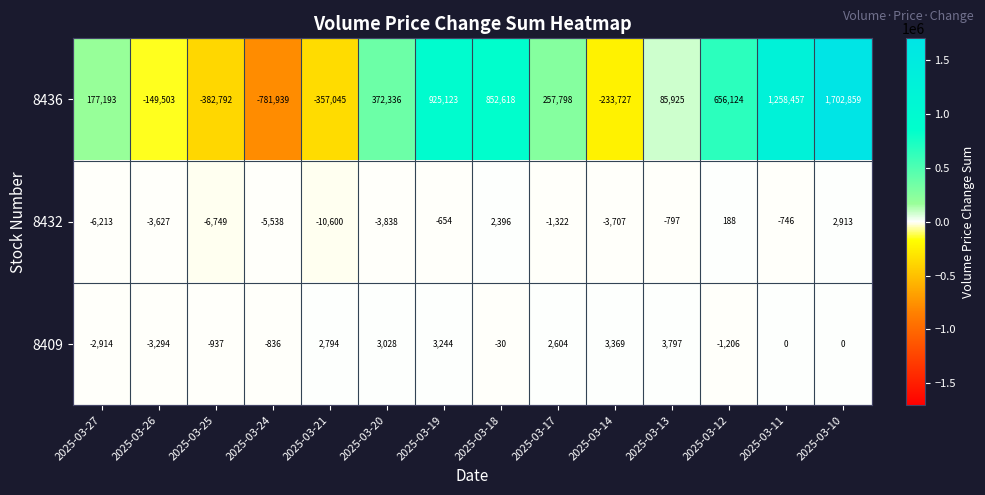

Which series has the largest total across all categories?

8436